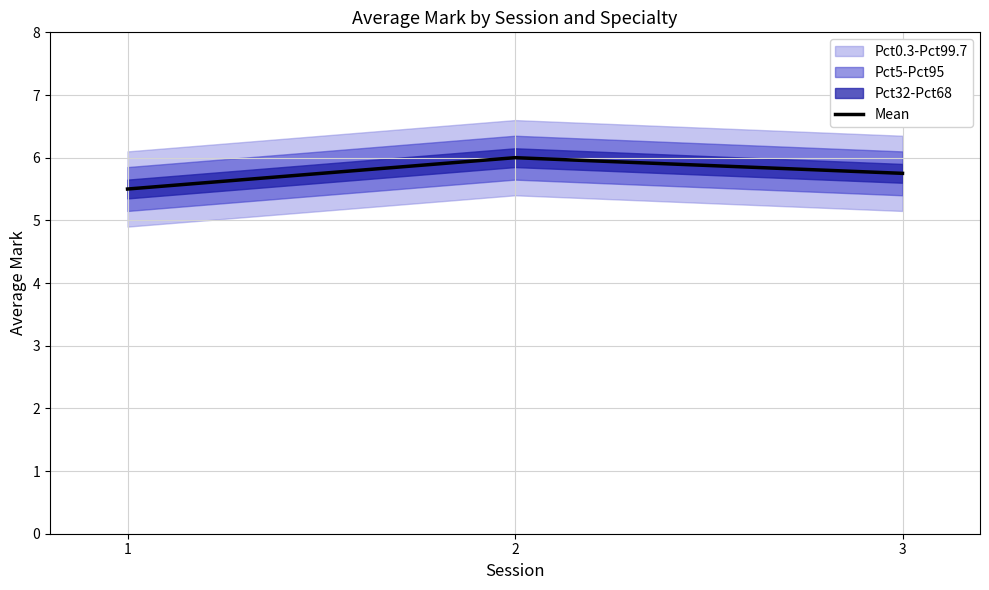

What is the ratio of the value at 3 to the value at 2?

1.0